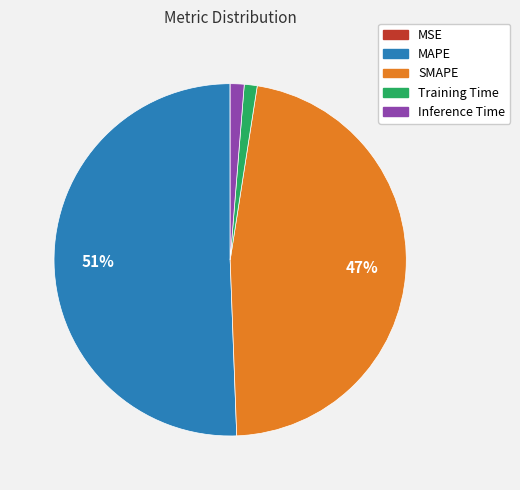

Which category has the biggest portion of the pie?

MAPE